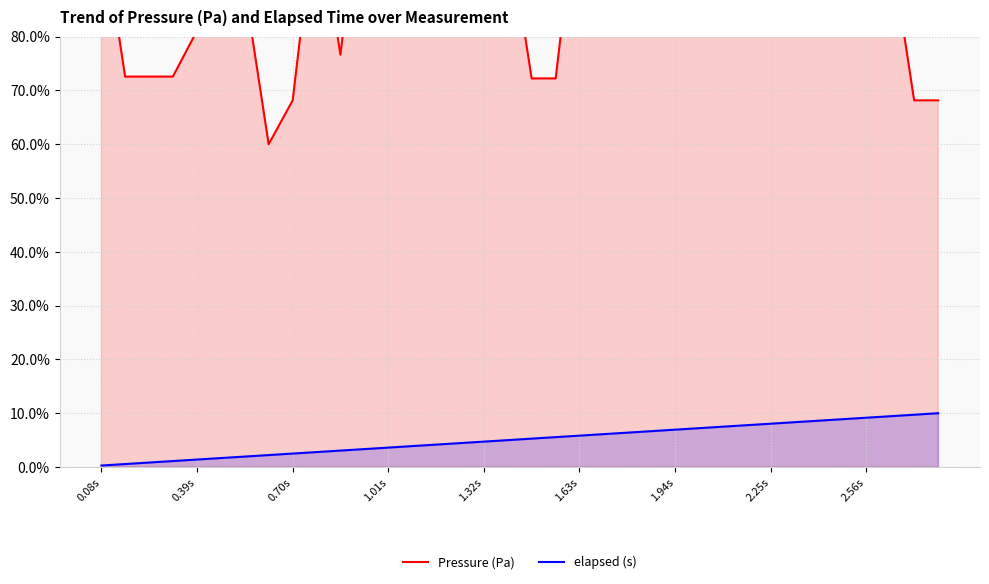

The elapsed (s) series shows 9.2 at 2.56s. True or false?

True